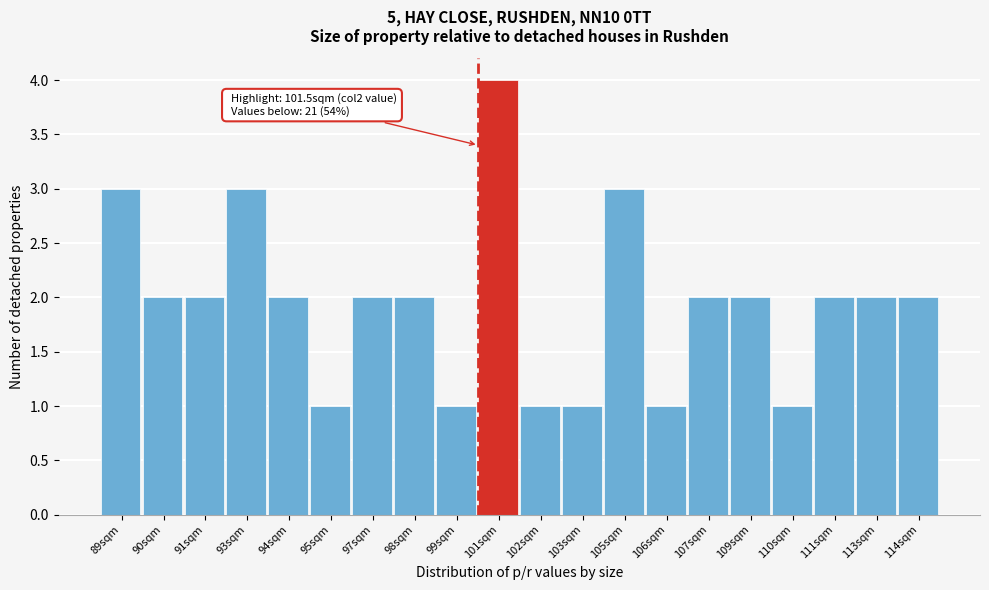

Reading right to left, list all the values displayed in this chart.

2	2	2	1	2	2	1	3	1	1	4	1	2	2	1	2	3	2	2	3